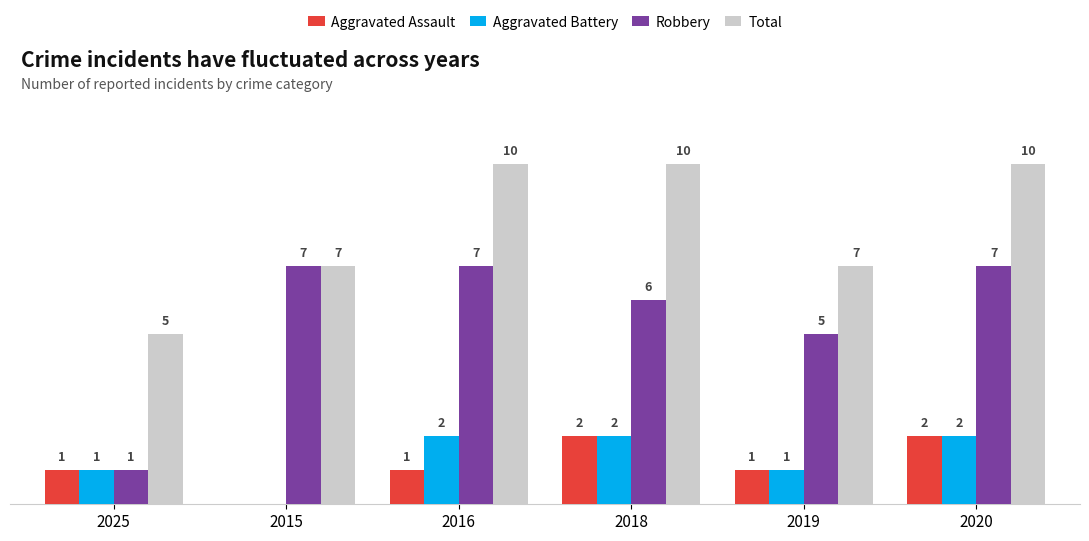

Is the value of Total at 2016 greater than the value of Aggravated Assault at 2020?

Yes